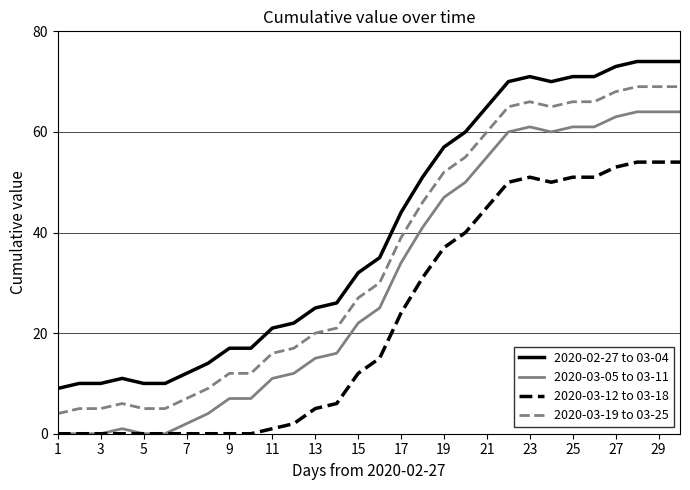

True or false: 2020-03-19 to 03-25 has more than 0 interior local peaks.

True